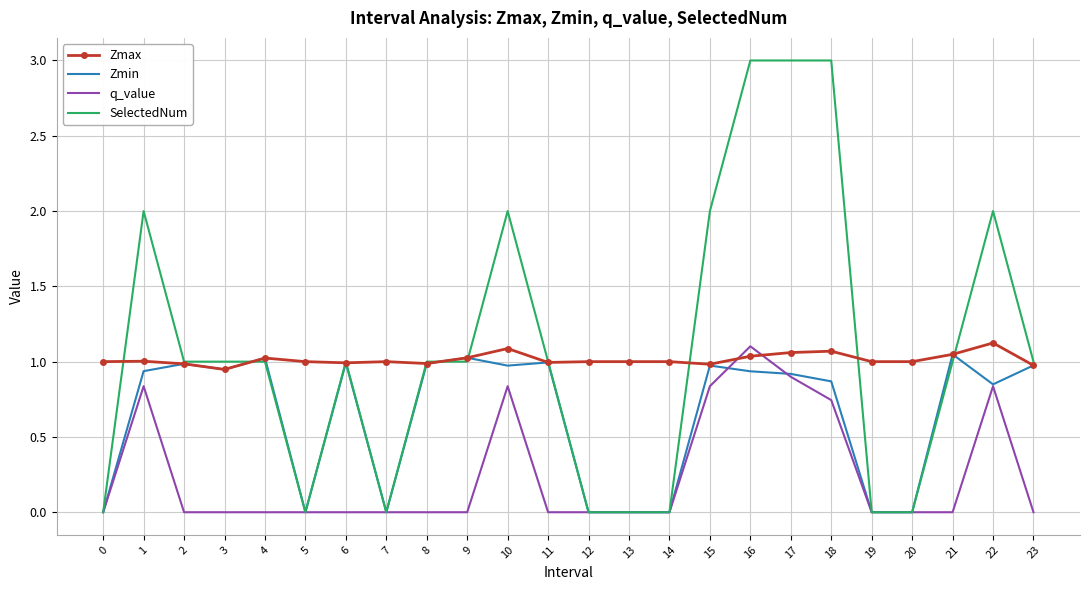

Where do q_value and Zmax first cross each other?

15 and 16